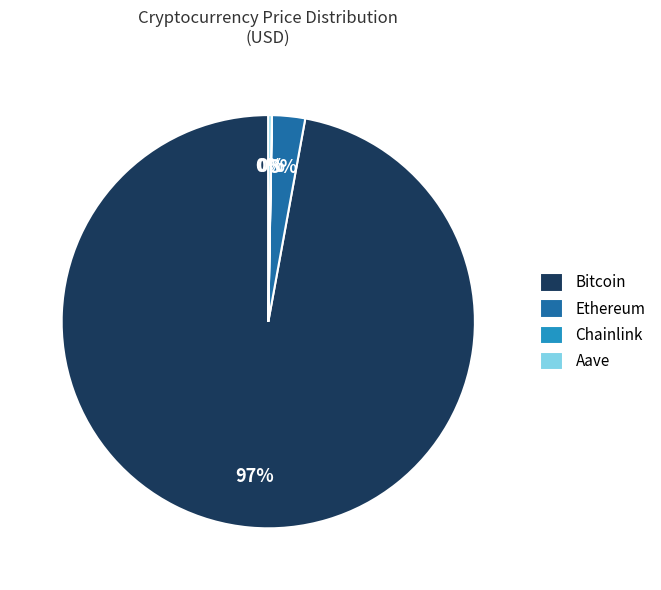

To the nearest percent, what is the difference between the largest and smallest slice percentages?

97%